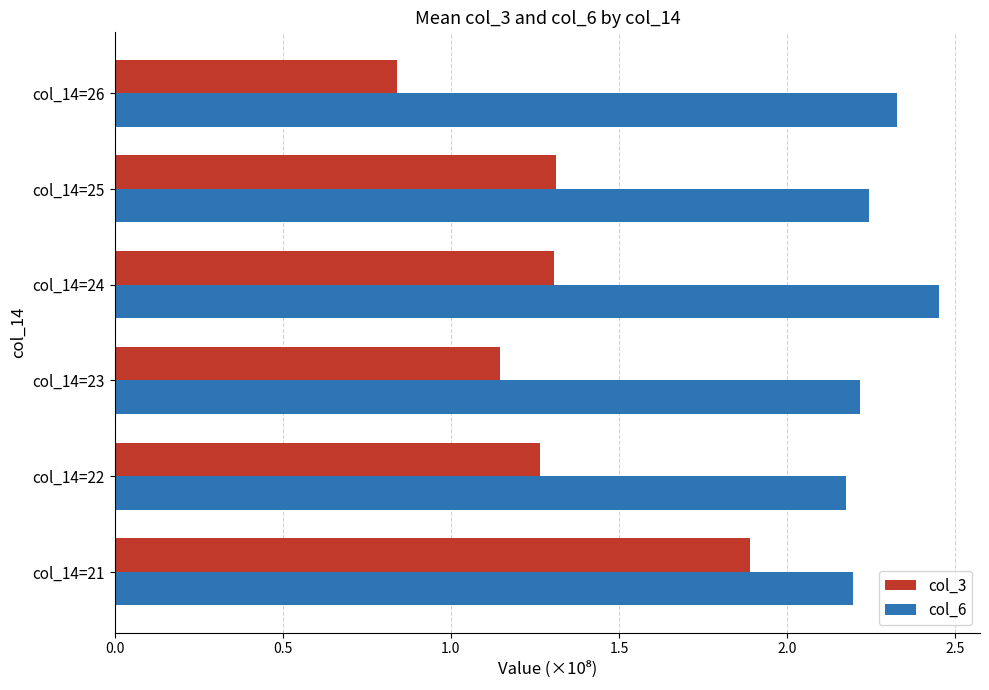

What are all the series names shown in the legend?

col_3, col_6